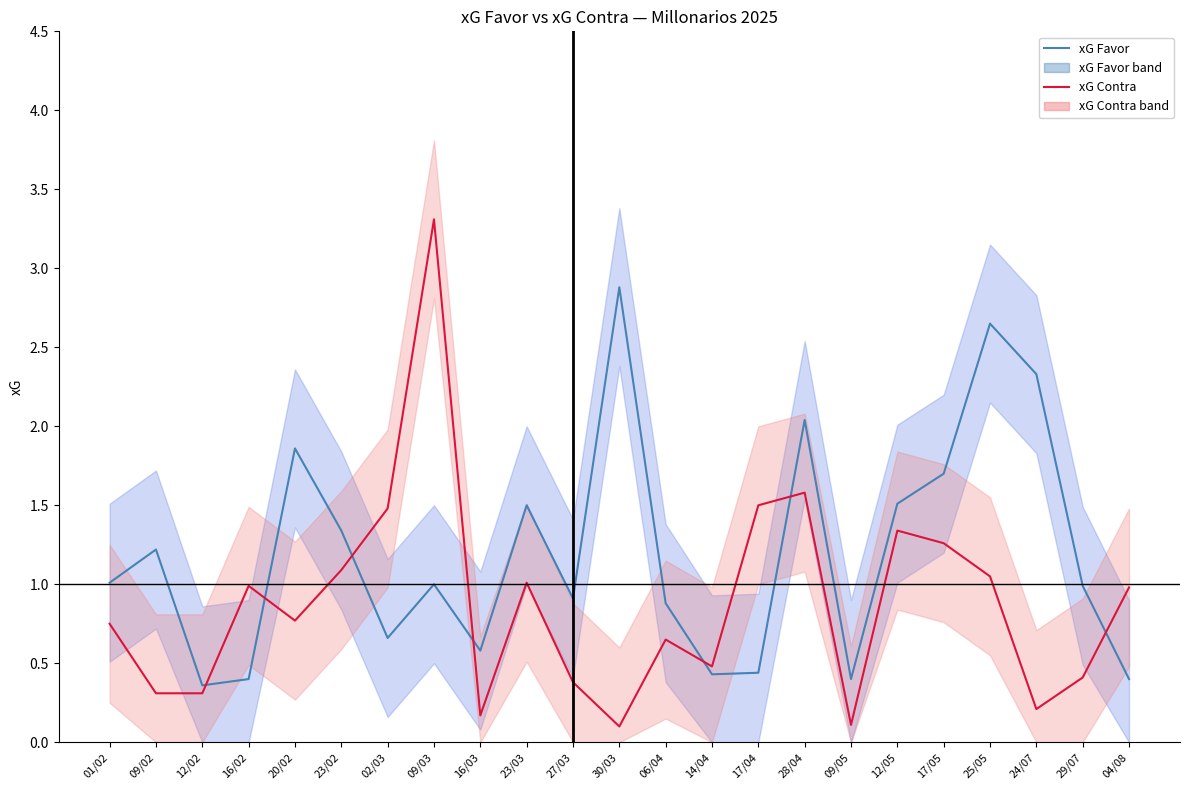

At 30/03, list the series in order from largest to smallest.

xG Favor, xG Contra